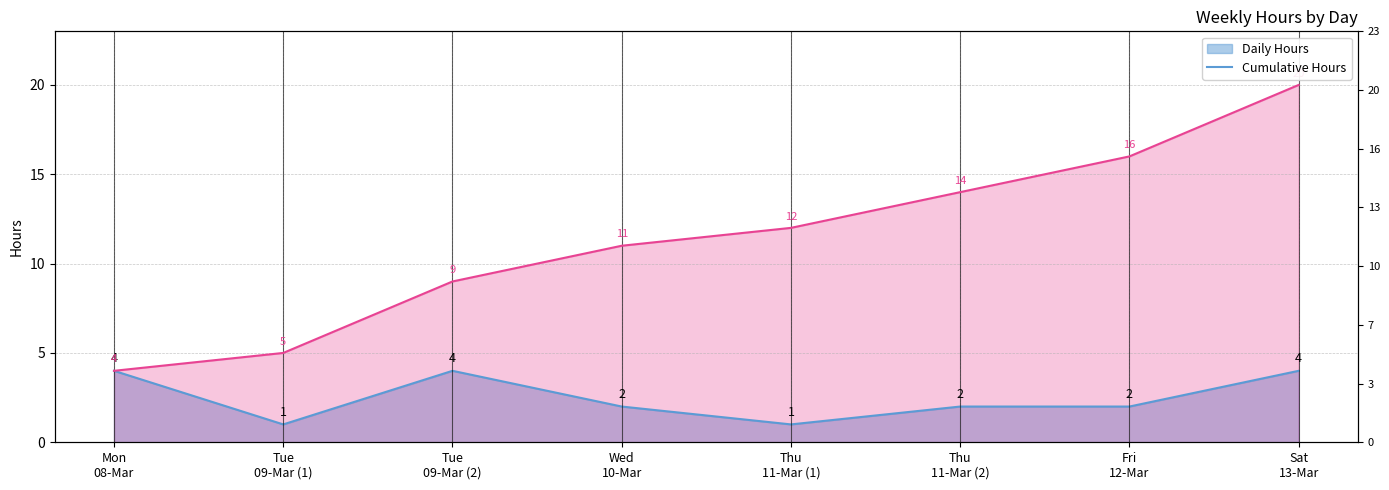

Reading left to right, transcribe all the data shown in this chart.

Hours trend: Mon
08-Mar=4	Tue
09-Mar (1)=1	Tue
09-Mar (2)=4	Wed
10-Mar=2	Thu
11-Mar (1)=1	Thu
11-Mar (2)=2	Fri
12-Mar=2	Sat
13-Mar=4
Cumulative trend: Mon
08-Mar=4	Tue
09-Mar (1)=5	Tue
09-Mar (2)=9	Wed
10-Mar=11	Thu
11-Mar (1)=12	Thu
11-Mar (2)=14	Fri
12-Mar=16	Sat
13-Mar=20